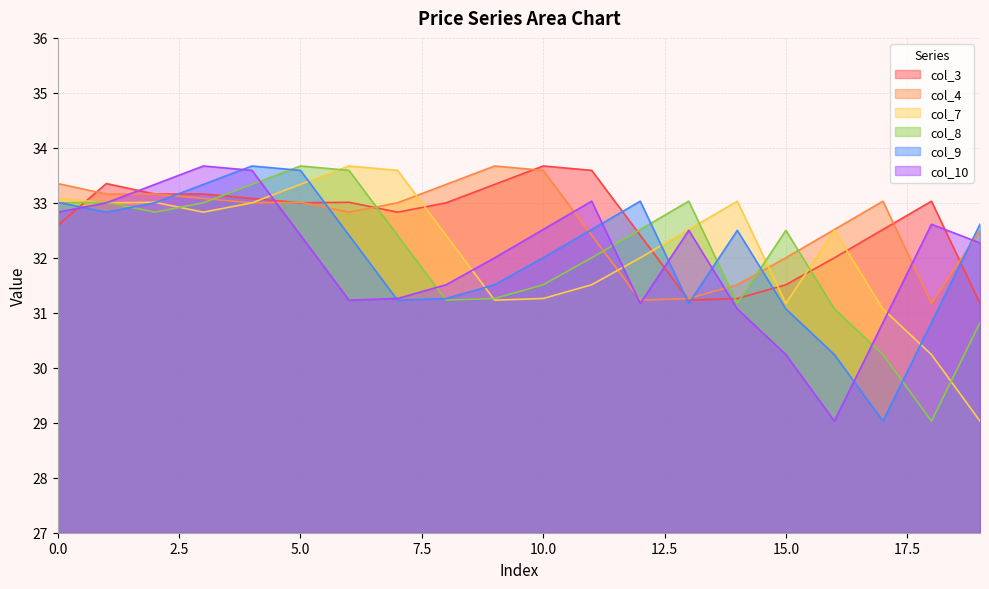

Between which two adjacent categories do col_10 and col_7 first intersect?

4 and 5